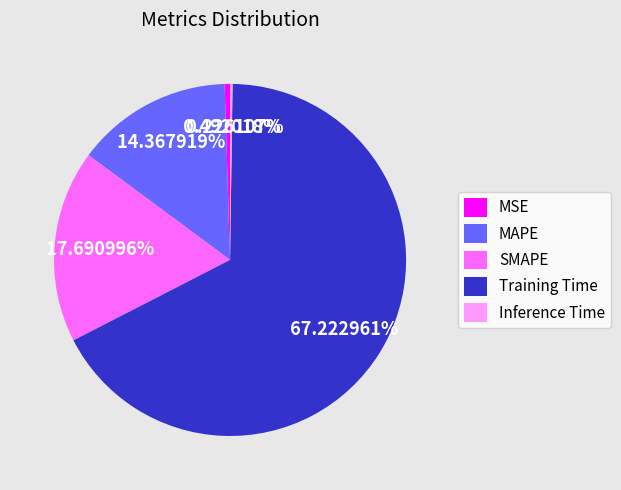

Which has a higher value, Training Time or MSE?

Training Time